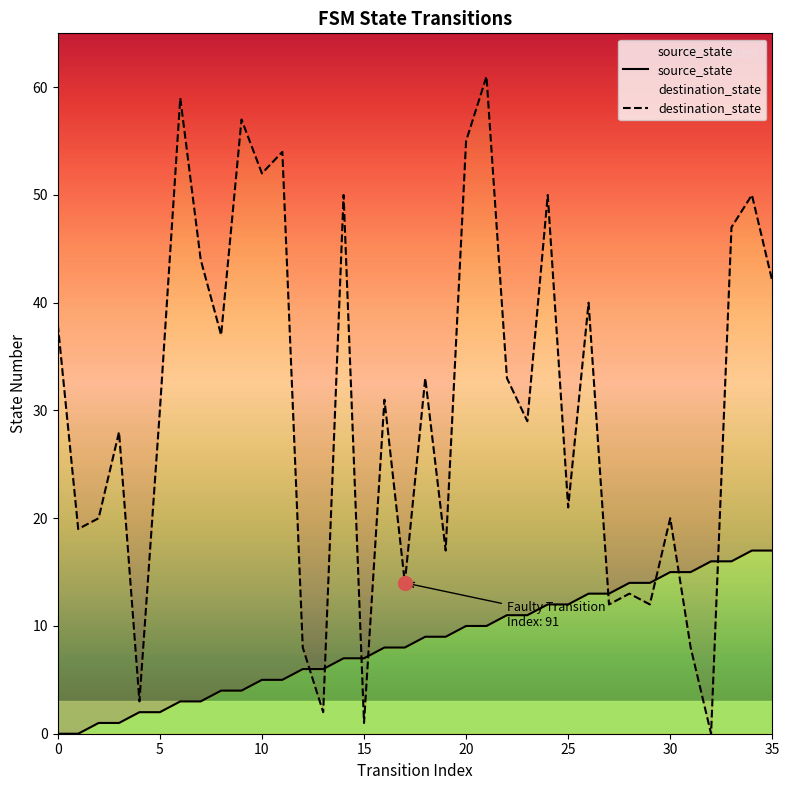

True or false: source_state has more than 0 points higher than both neighbors.

False